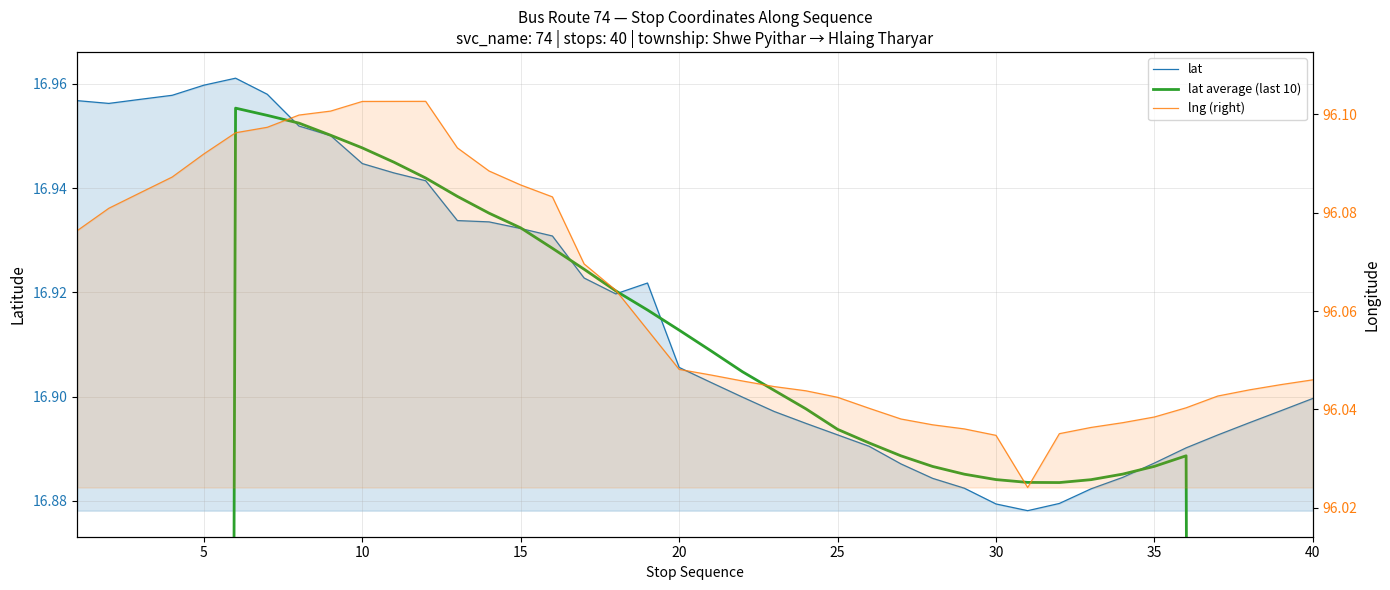

What is the difference between the second highest and minimum values in the lng (right) series?

0.1